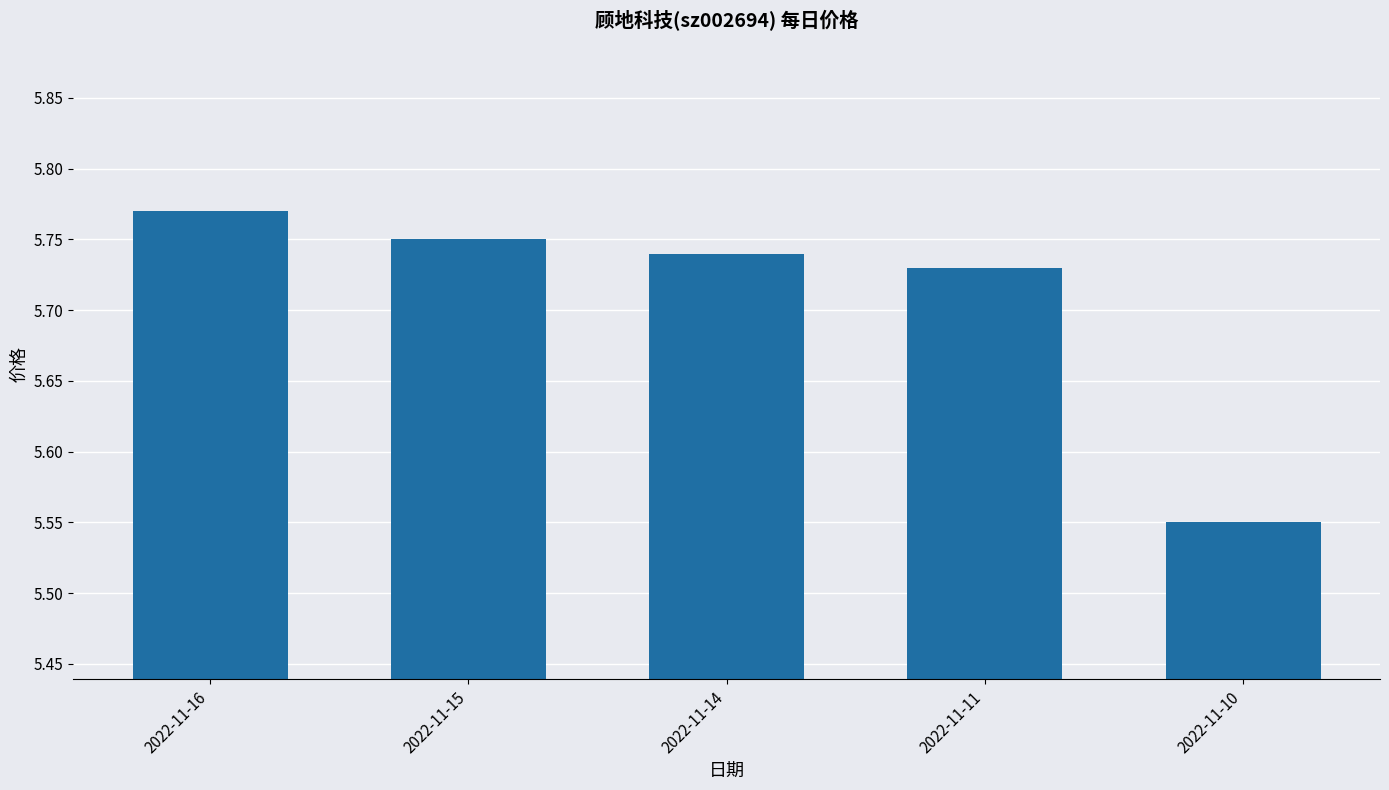

Does the chart contain stacked bars?

No